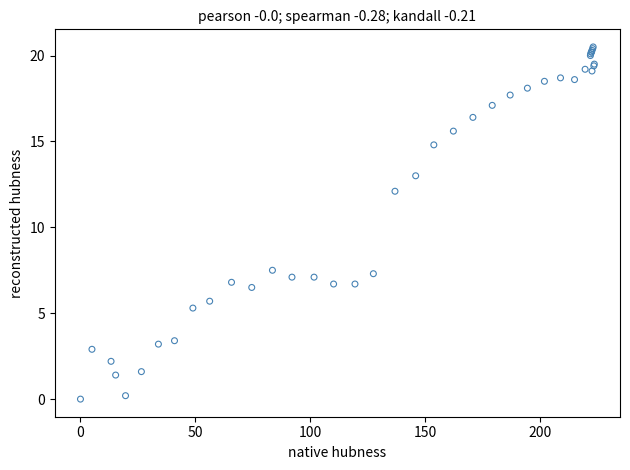

What Y value in the scatter plot is closest to 10?

12.1